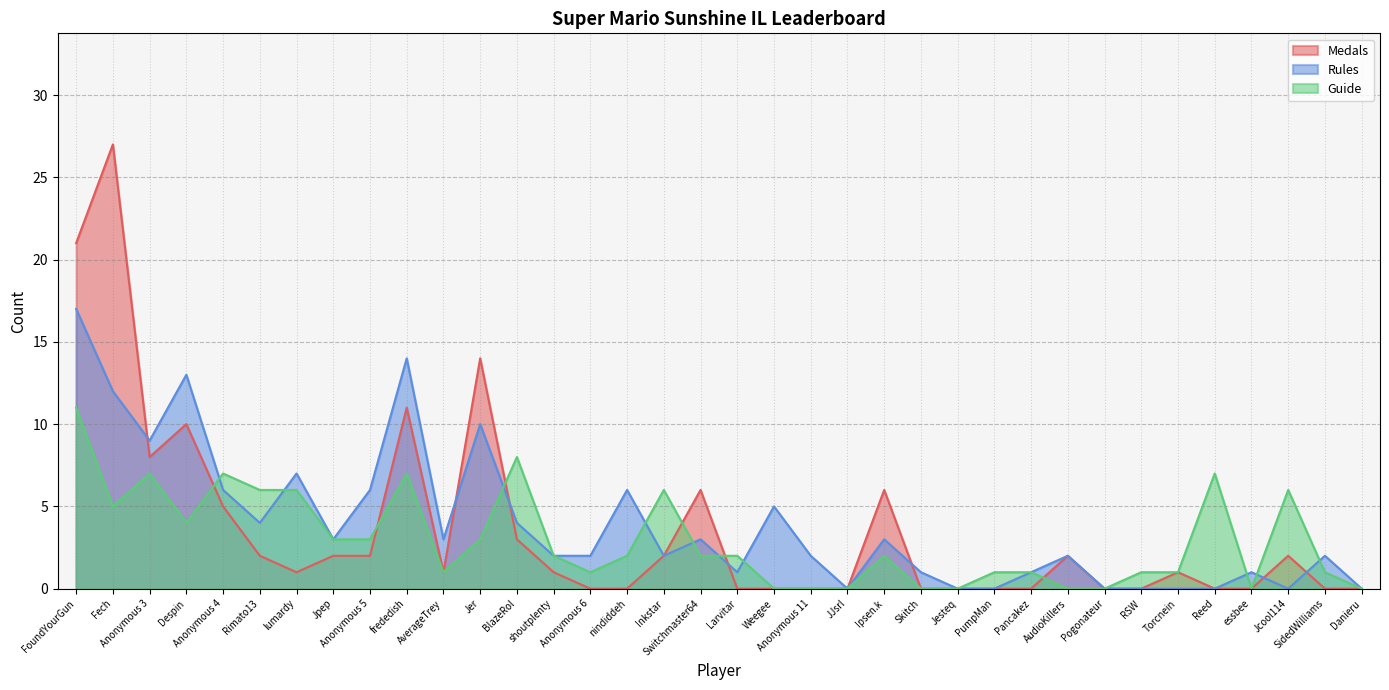

Which series has the largest range (max minus min)?

Medals